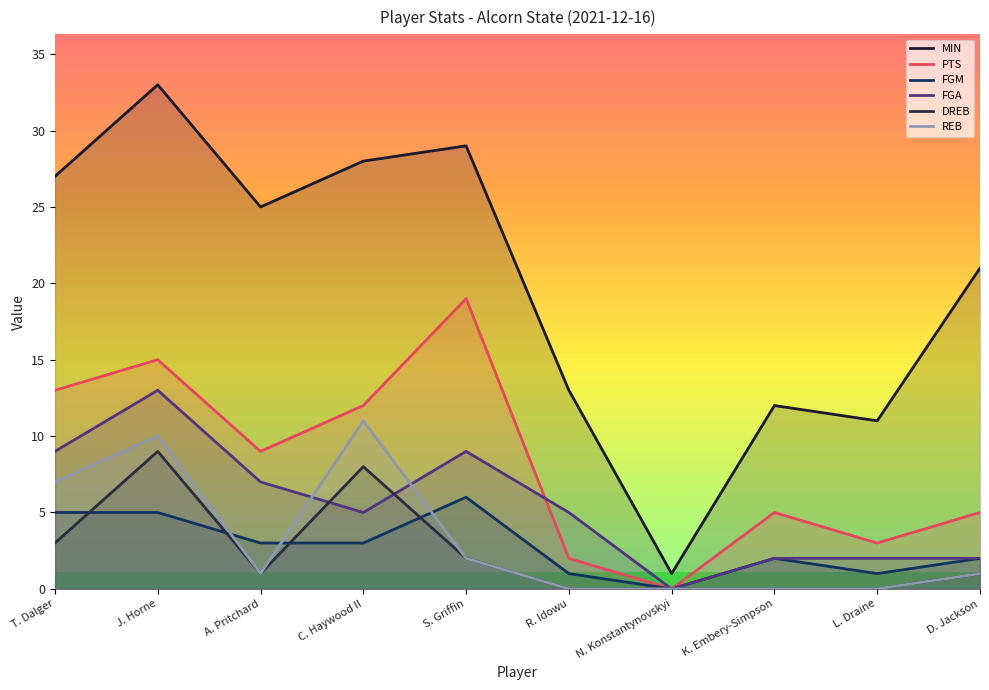

Is the value of PTS at K. Embery-Simpson greater than the value of FGA at J. Horne?

No